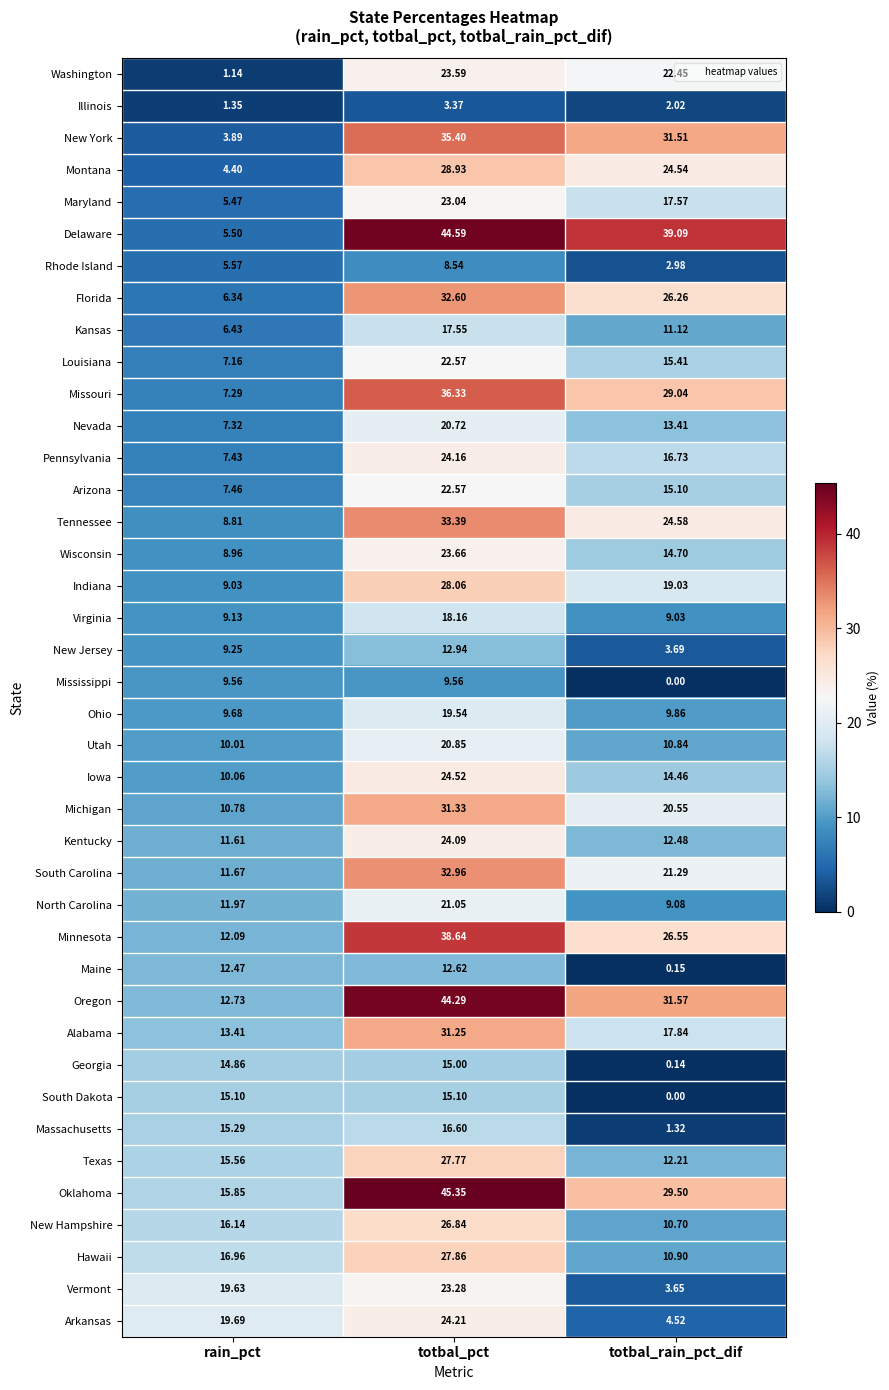

How many categories are shown in the chart?

3